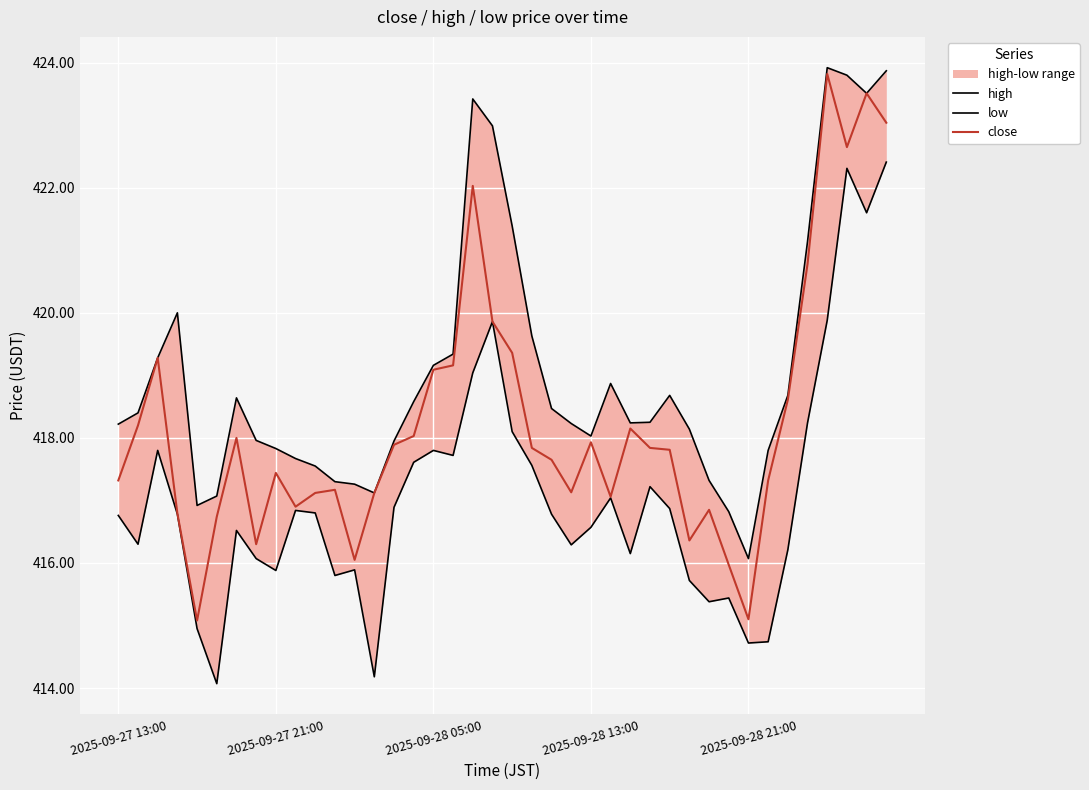

In low, how many points are higher than both neighbors (excluding endpoints)?

10